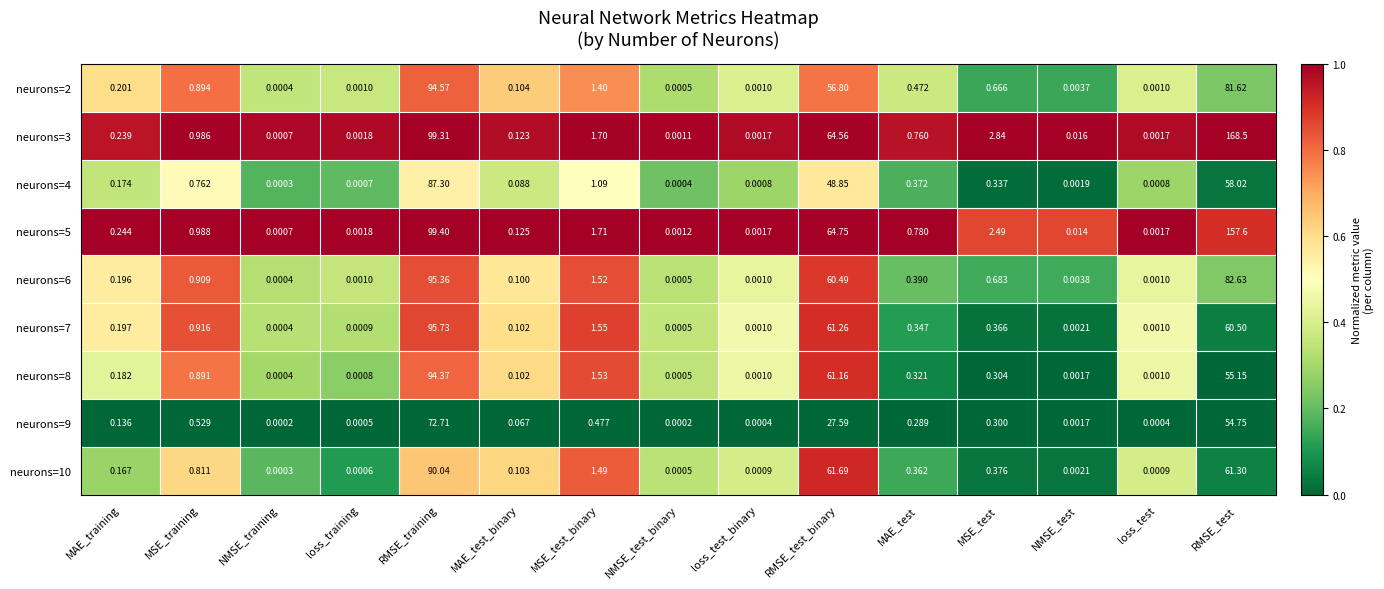

Which label corresponds to the largest value in the chart?

RMSE_test